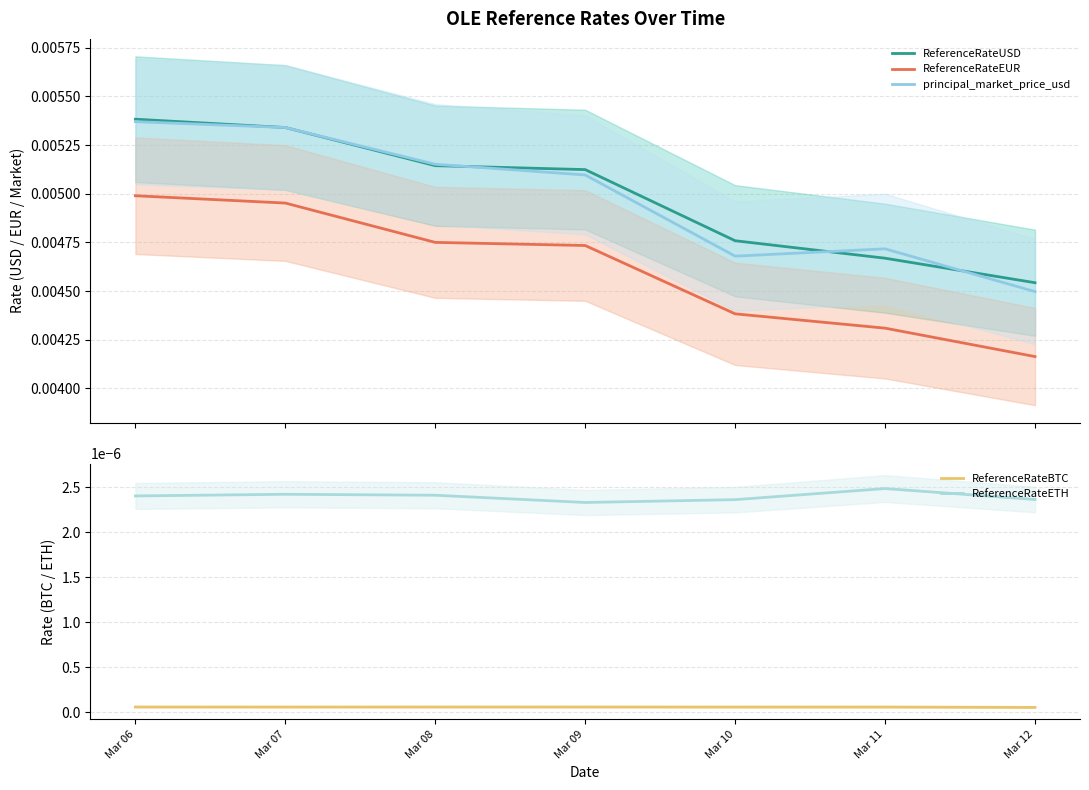

True or false: ReferenceRateUSD and ReferenceRateBTC intersect in this chart.

False